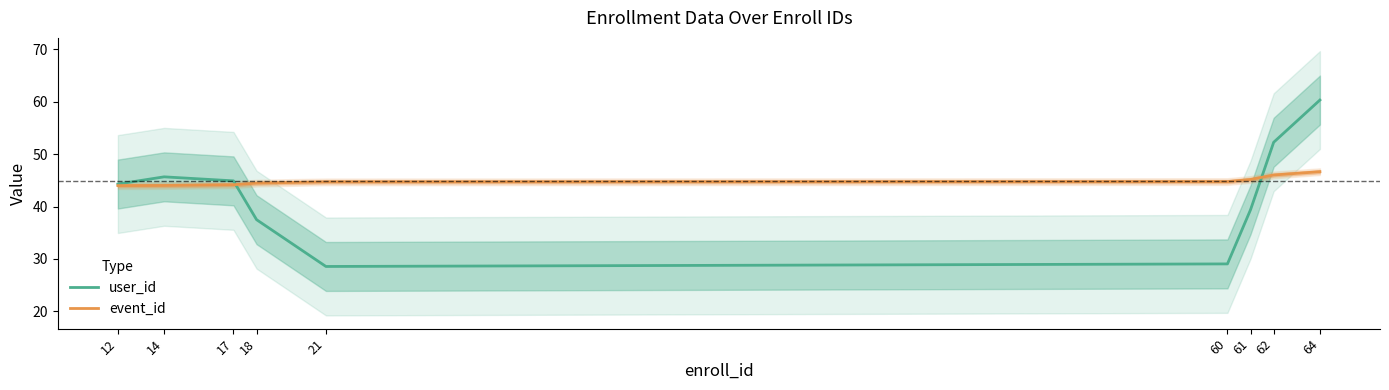

At which category is the sum across all series the highest?

64